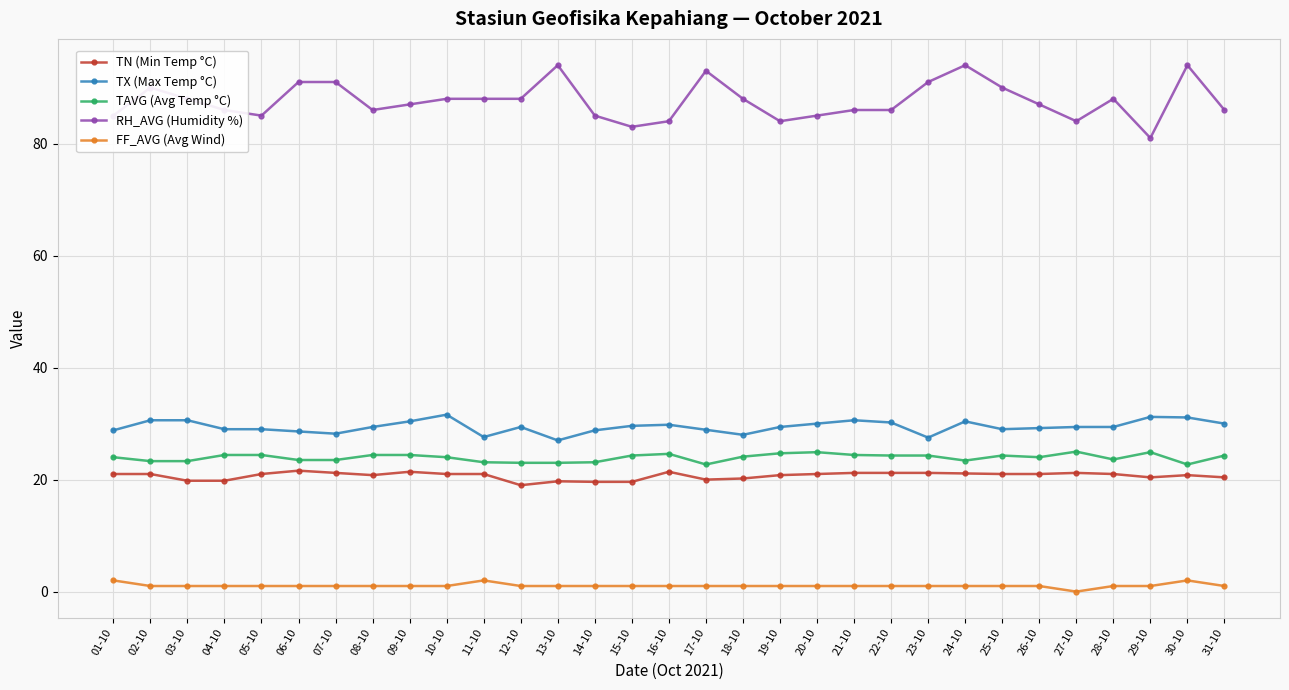

Read the FF_AVG (Avg Wind) value at 25-10.

1.0